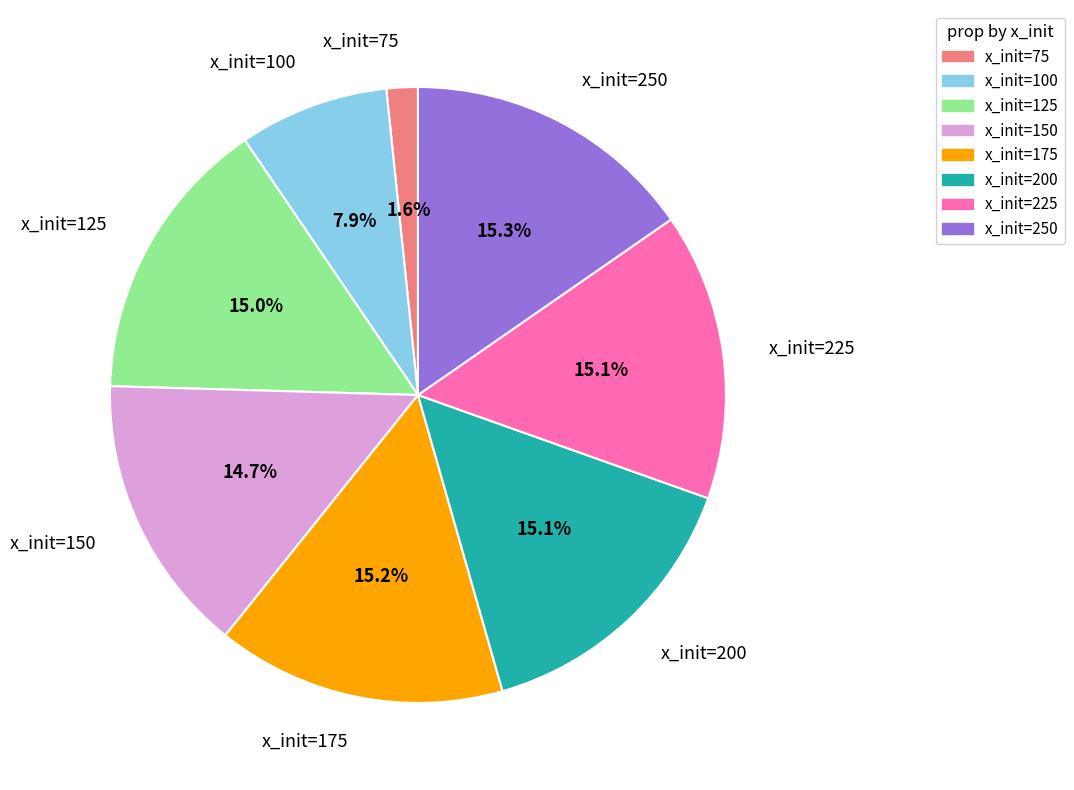

Is there a majority slice in this chart?

No